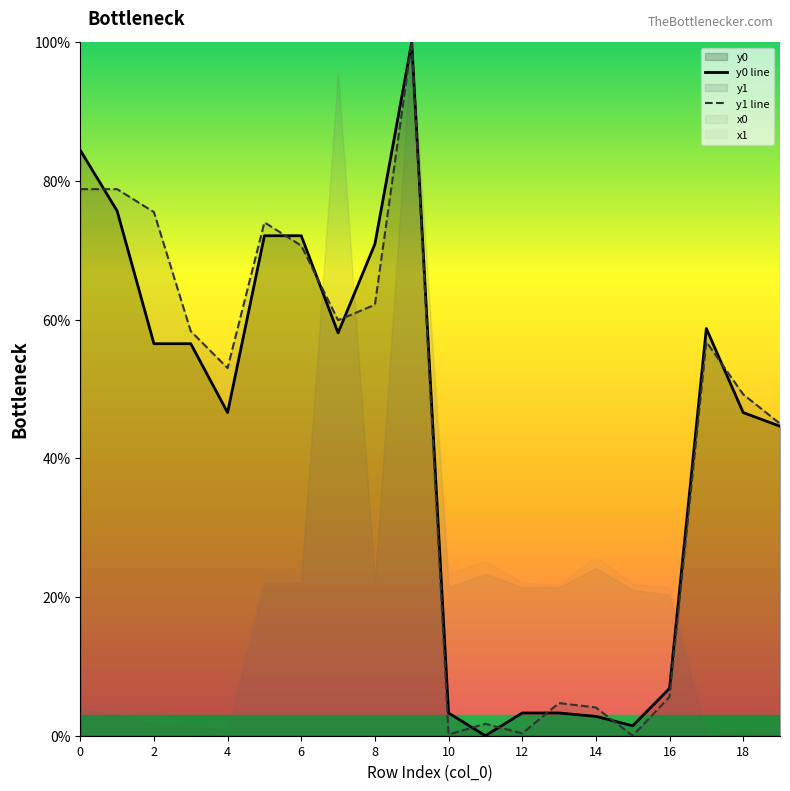

Which series ends up on top after the final intersection of y0 line and y1 line?

y1 line